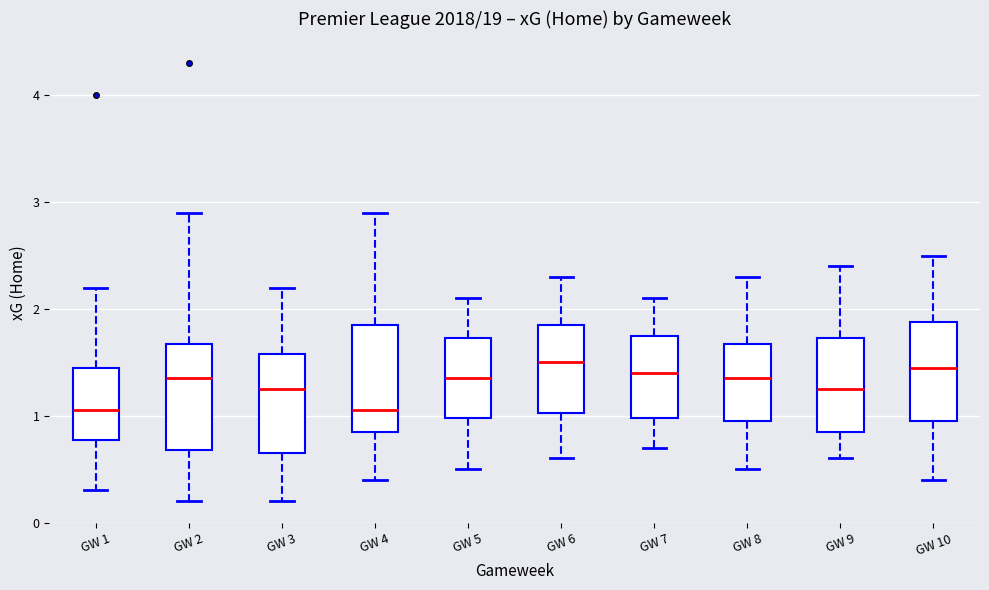

Reading left to right, transcribe this box plot: for each box, give where its median line is, the range the box spans, and where its two whiskers end, as read against the y-axis. The values are not printed on the chart, so give them approximately, as read against the axis.

GW 1: median 1.1, box 0.8 to 1.5, whiskers 0.3 to 2.2
GW 2: median 1.4, box 0.7 to 1.7, whiskers 0.2 to 2.9
GW 3: median 1.3, box 0.7 to 1.6, whiskers 0.2 to 2.2
GW 4: median 1.1, box 0.9 to 1.9, whiskers 0.4 to 2.9
GW 5: median 1.4, box 1.0 to 1.7, whiskers 0.5 to 2.1
GW 6: median 1.5, box 1.0 to 1.9, whiskers 0.6 to 2.3
GW 7: median 1.4, box 1.0 to 1.8, whiskers 0.7 to 2.1
GW 8: median 1.4, box 1.0 to 1.7, whiskers 0.5 to 2.3
GW 9: median 1.3, box 0.9 to 1.7, whiskers 0.6 to 2.4
GW 10: median 1.5, box 1.0 to 1.9, whiskers 0.4 to 2.5